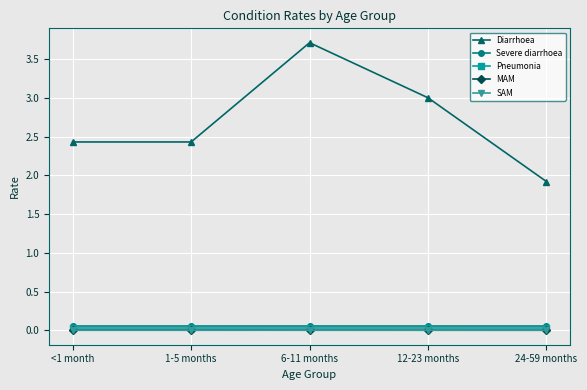

How many data points does each series have?

5